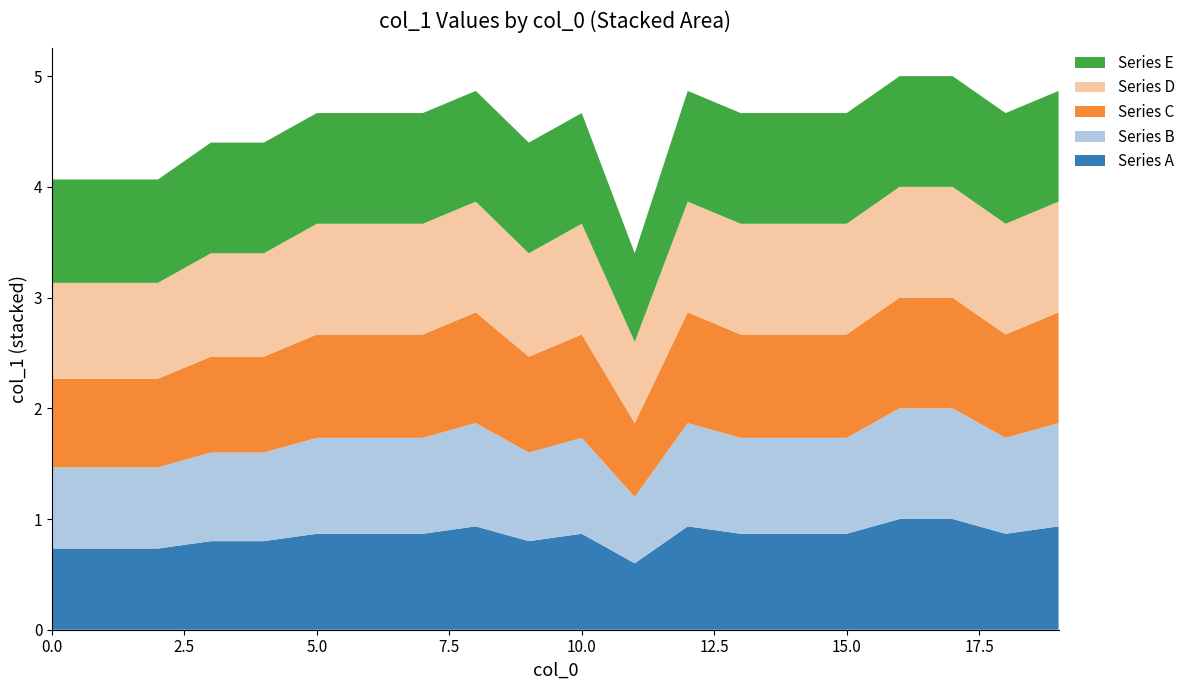

Reading left to right, transcribe all the data shown in this chart.

Series A: 0.7	0.7	0.7	0.8	0.8	0.9	0.9	0.9	0.9	0.8	0.9	0.6	0.9	0.9	0.9	0.9	1.0	1.0	0.9	0.9
Series B: 0.7	0.7	0.7	0.8	0.8	0.9	0.9	0.9	0.9	0.8	0.9	0.6	0.9	0.9	0.9	0.9	1.0	1.0	0.9	0.9
Series C: 0.8	0.8	0.8	0.9	0.9	0.9	0.9	0.9	1.0	0.9	0.9	0.7	1.0	0.9	0.9	0.9	1.0	1.0	0.9	1.0
Series D: 0.9	0.9	0.9	0.9	0.9	1.0	1.0	1.0	1.0	0.9	1.0	0.7	1.0	1.0	1.0	1.0	1.0	1.0	1.0	1.0
Series E: 0.9	0.9	0.9	1.0	1.0	1.0	1.0	1.0	1.0	1.0	1.0	0.8	1.0	1.0	1.0	1.0	1.0	1.0	1.0	1.0